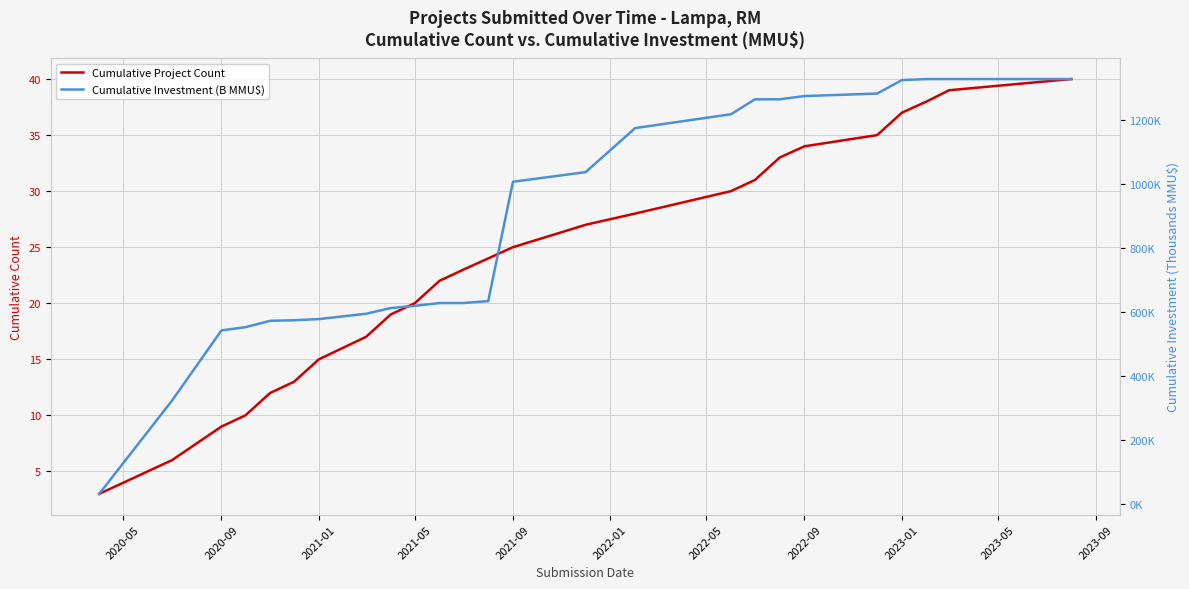

Is it true that Cumulative Investment (B MMU$) equals 1942.9 at 2023-01?

False